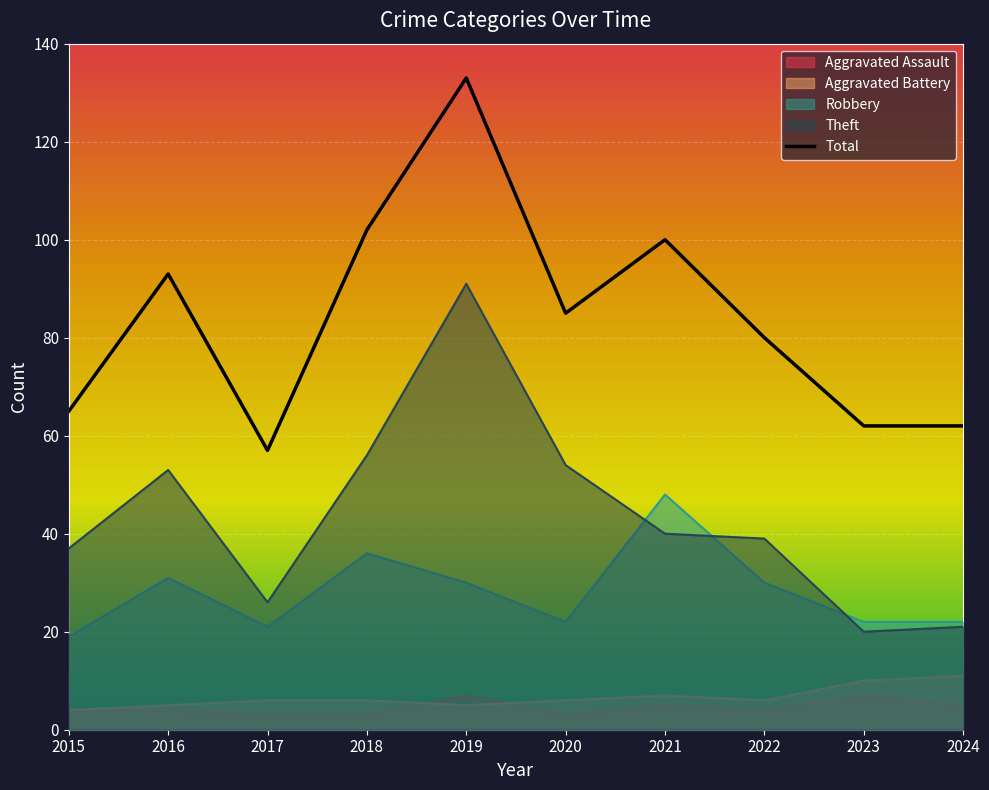

Rank the series at 2021 from highest to lowest value.

Total, Robbery, Theft, Aggravated Battery, Aggravated Assault